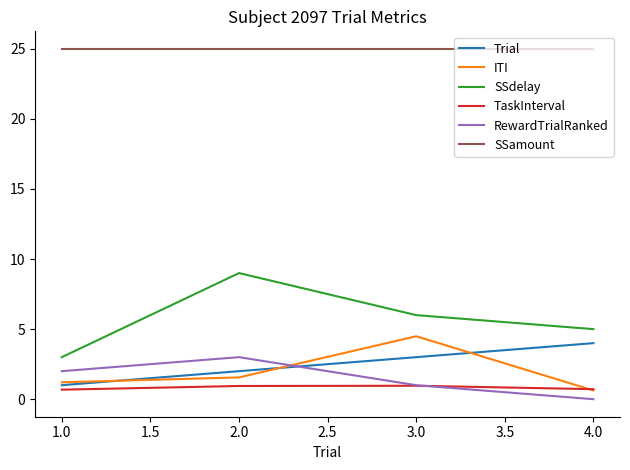

What is the average value of the SSdelay series?

5.8